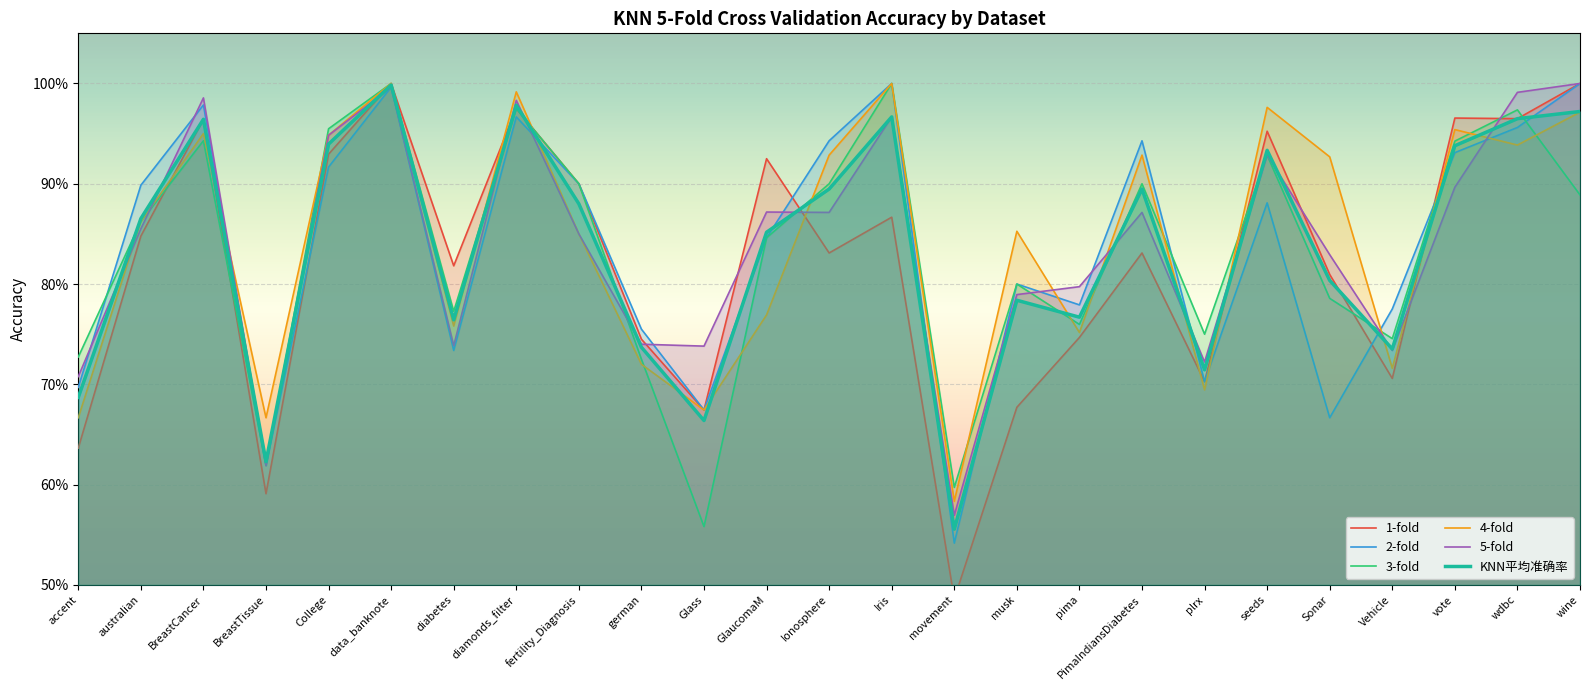

What is the minimum value for 4-fold?

0.6